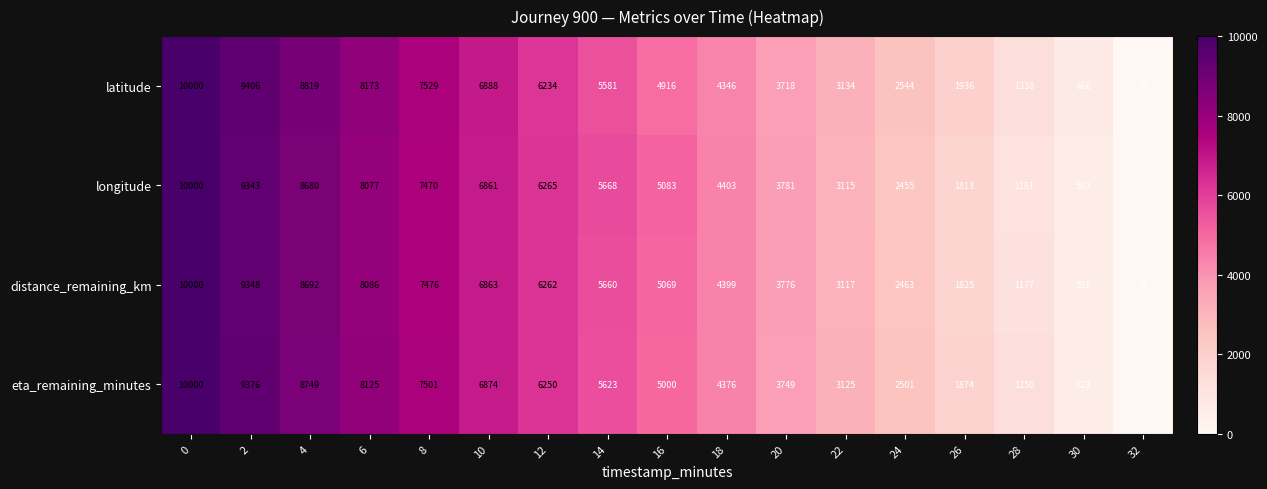

What is the sum of the eta_remaining_minutes values at 32 and 14?

5623